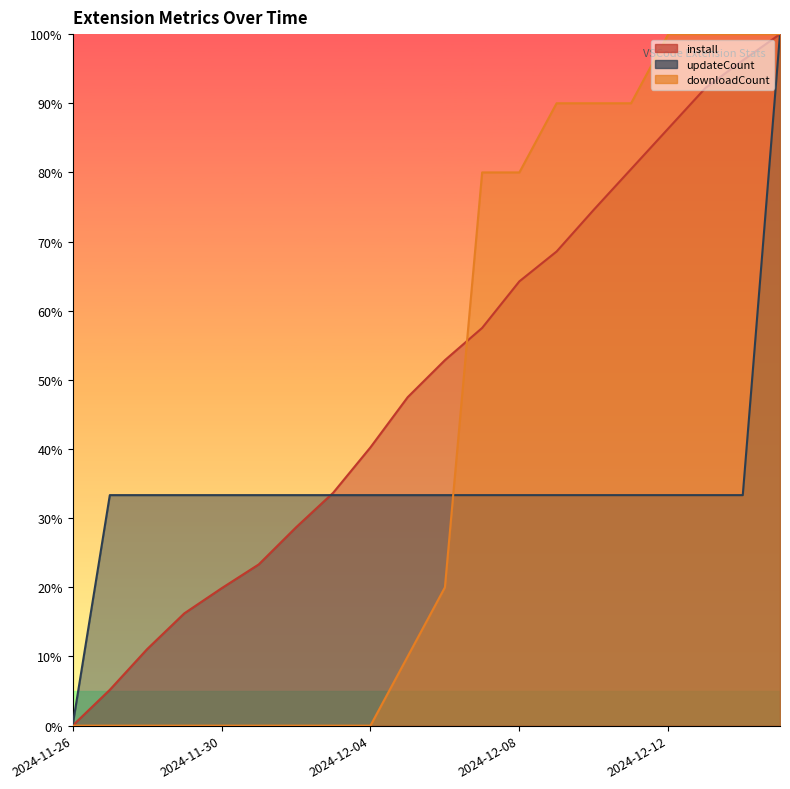

What is the label of the 14th point from the right?

2024-12-02